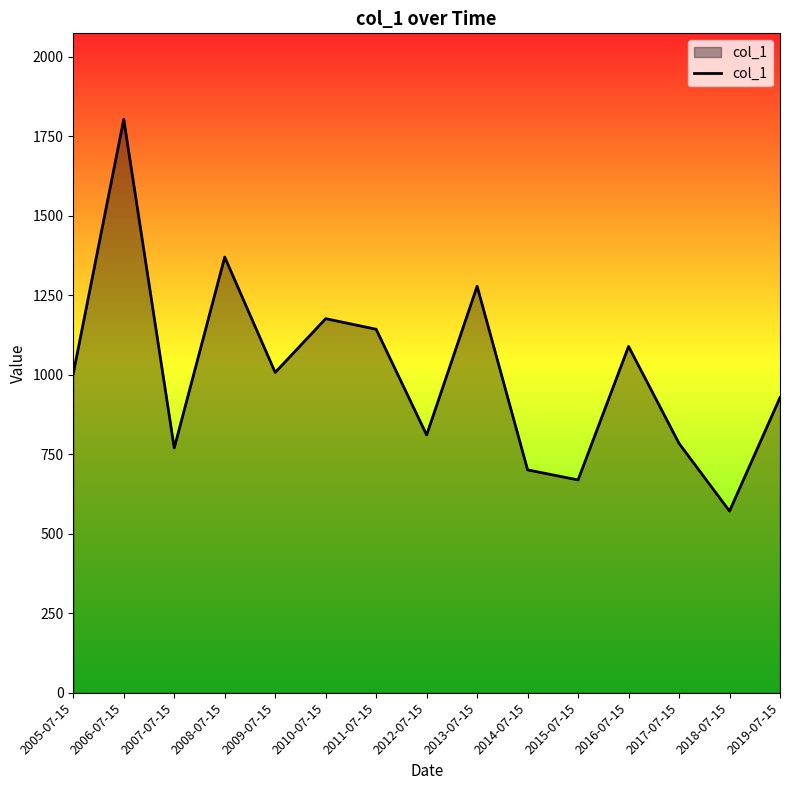

Count the number of categories in the chart.

15